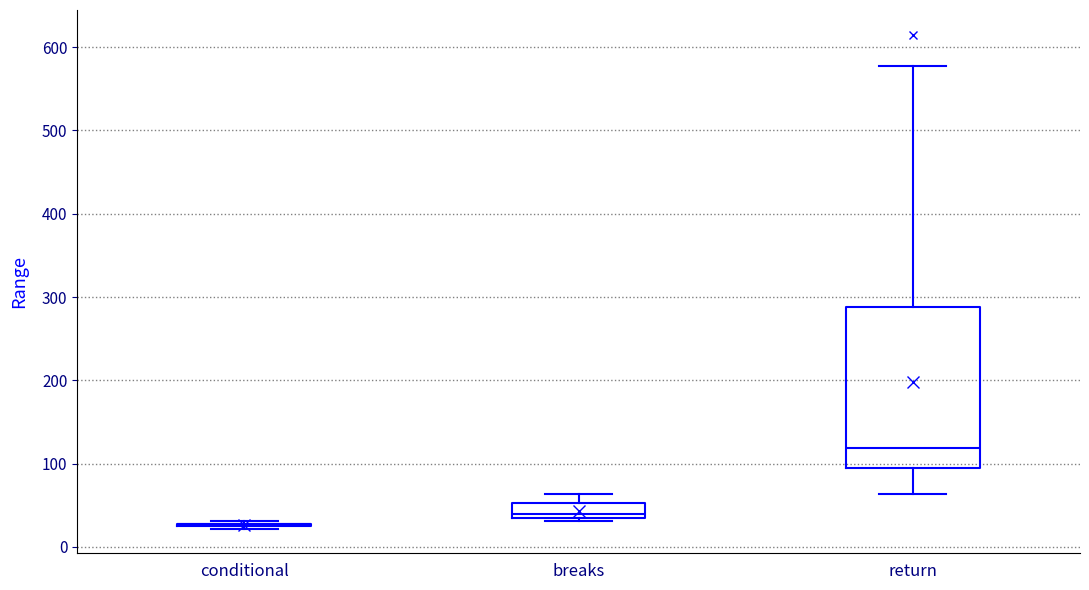

Reading left to right, read every box against the y-axis: the position of its median line, the range the box covers, and the ends of its whiskers. The values are not printed on the chart, so give them approximately, as read against the axis.

conditional: box collapsed to a line at 30, whiskers 20 to 30
breaks: median 40 (just above the box's lower edge), box 40 to 50, whiskers 30 to 60
return: median 120, box 90 to 290, whiskers 60 to 580